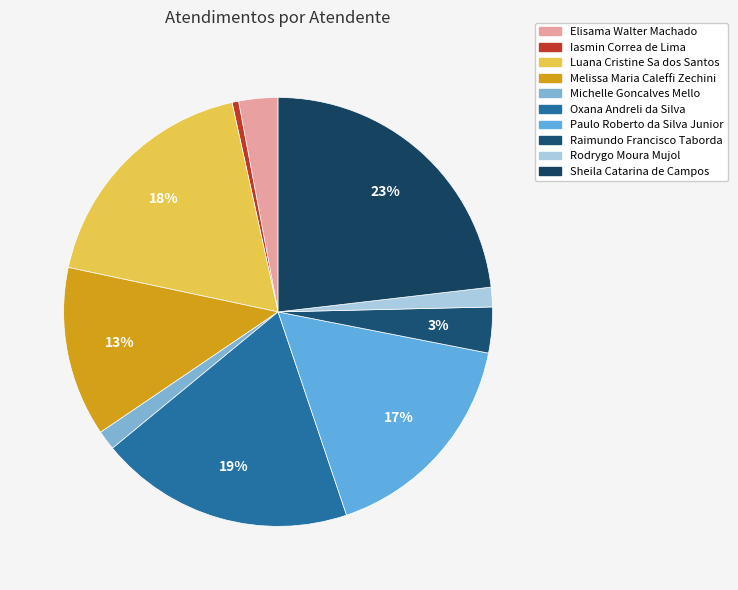

What percentage is the Elisama Walter Machado slice, to the nearest percent?

3%